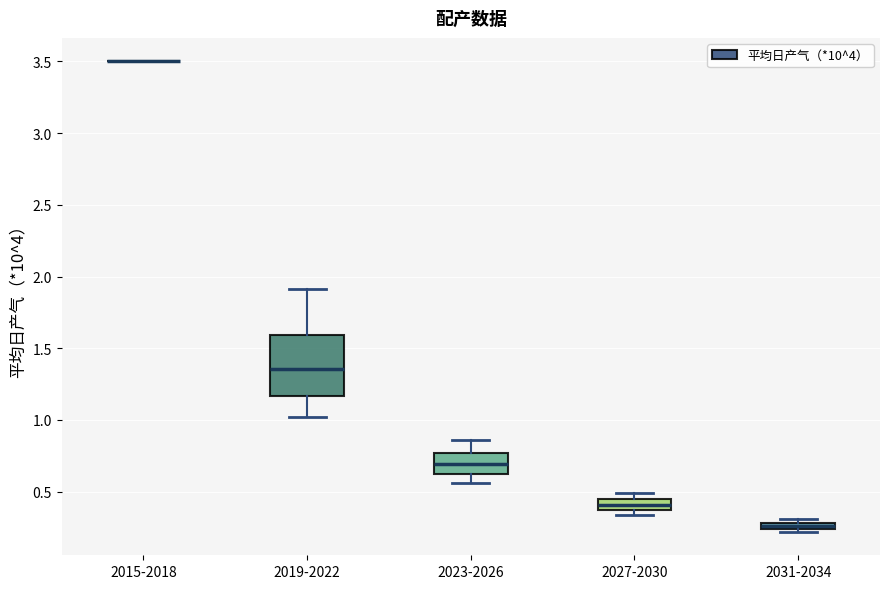

Comparing the boxes themselves (not the whiskers), which one is the tallest?

2019-2022